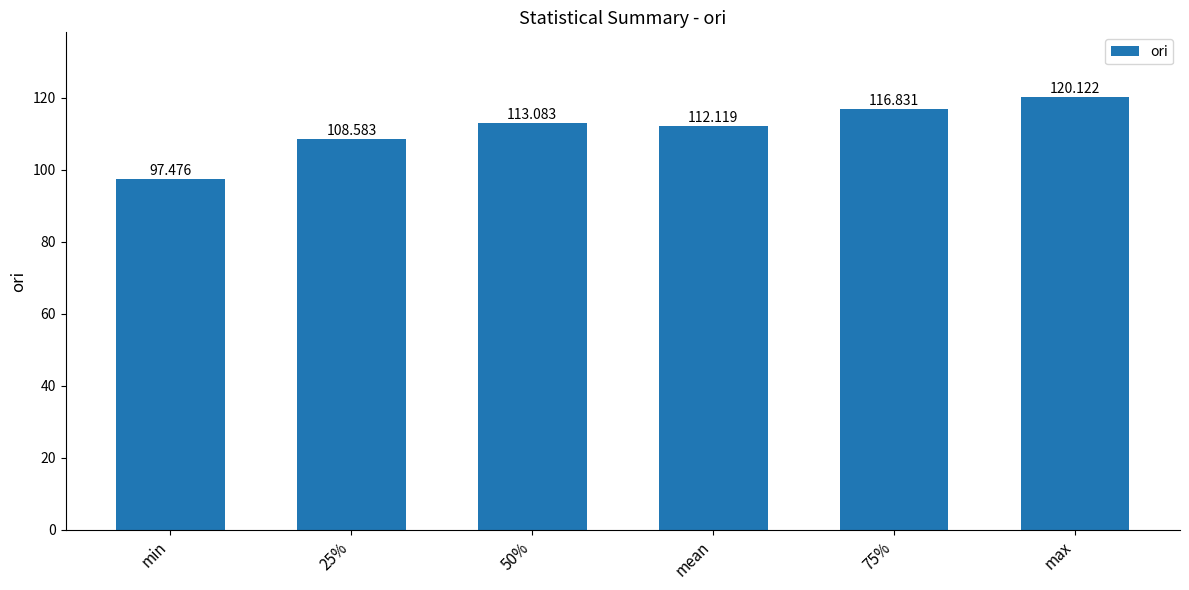

What is the minimum value shown in the chart?

97.5